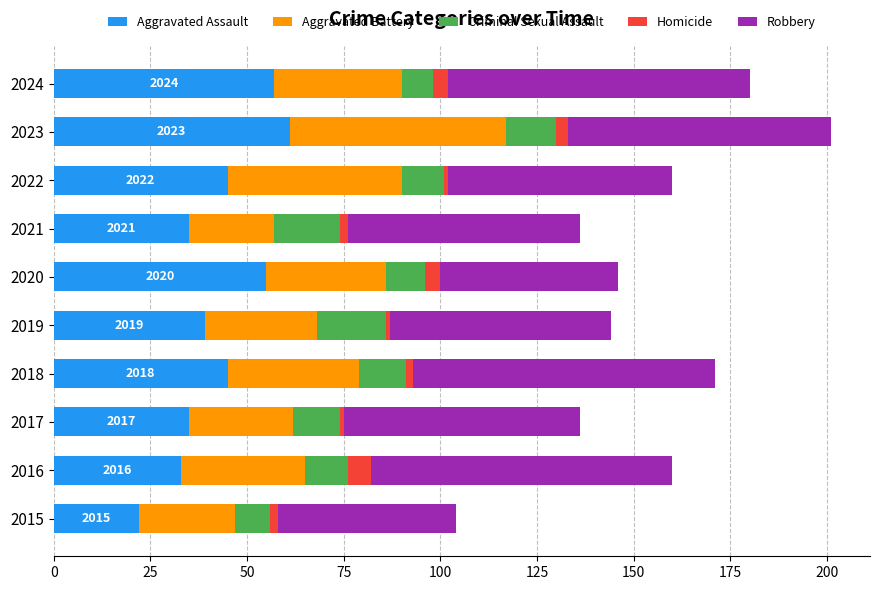

At which label does Aggravated Assault reach its minimum?

2015